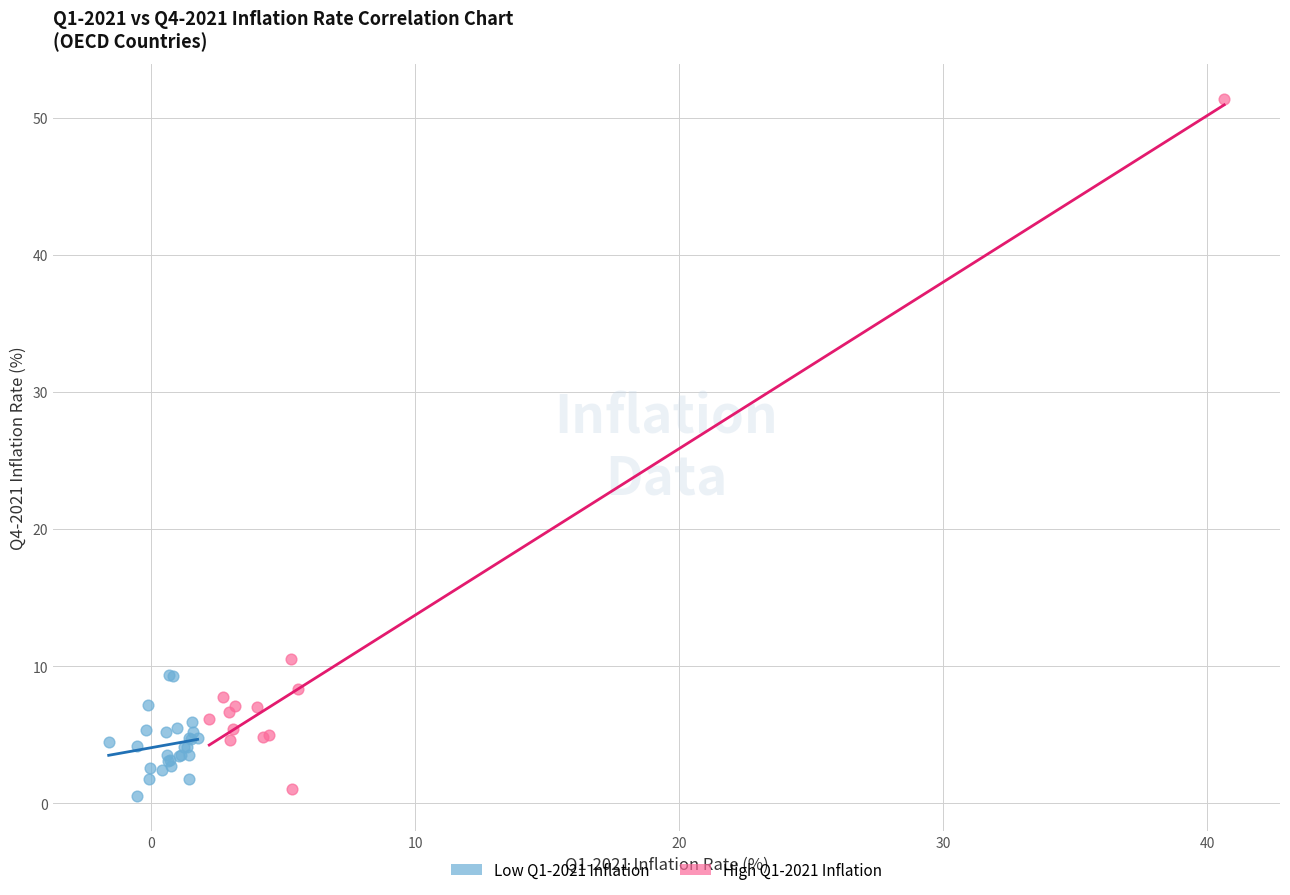

Which series contains the lowest Y value?

Low Q1-2021 Inflation